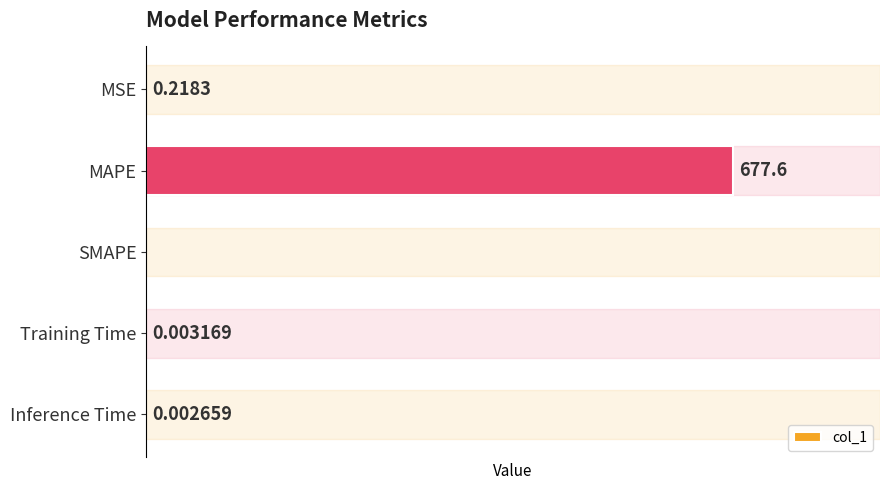

Which label corresponds to the largest value in the chart?

MAPE